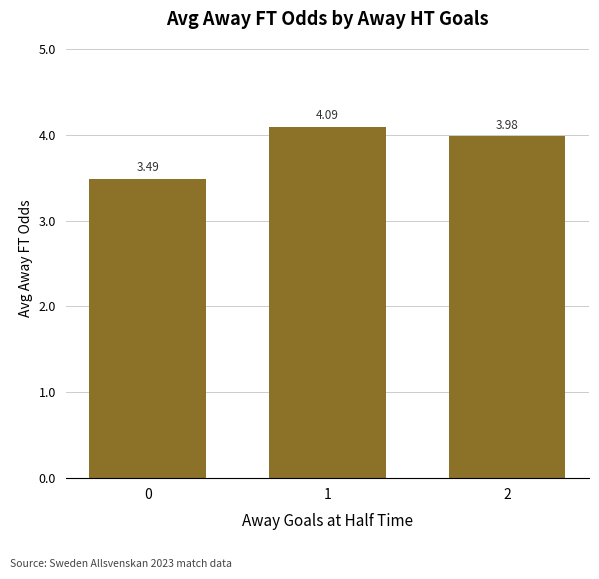

Reading left to right, list all the values displayed in this chart.

0=3.5	1=4.1	2=4.0